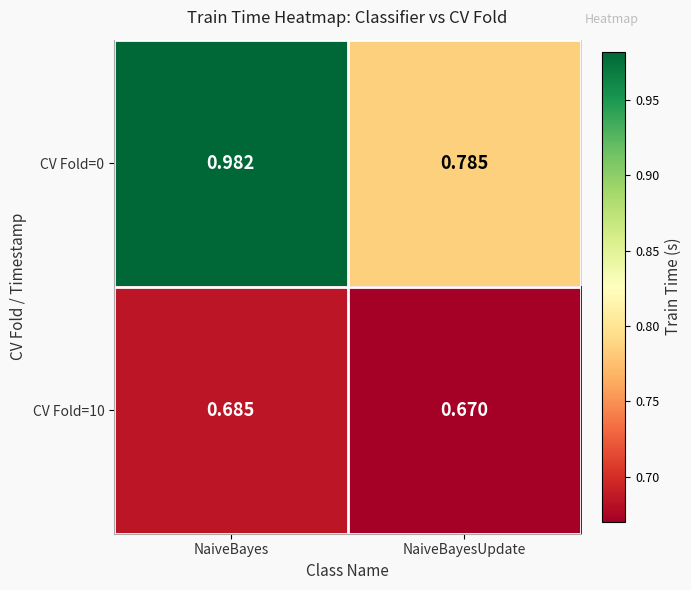

Which category has the lowest value in the CV Fold=0 series?

NaiveBayesUpdate